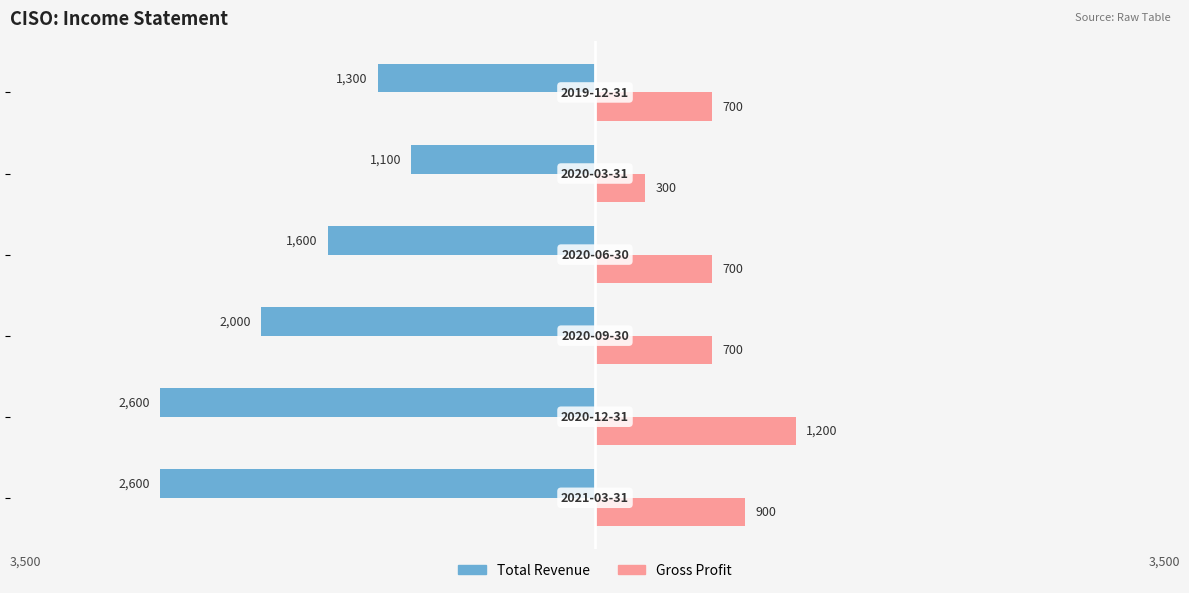

What are all the series names shown in the legend?

Total Revenue, Gross Profit